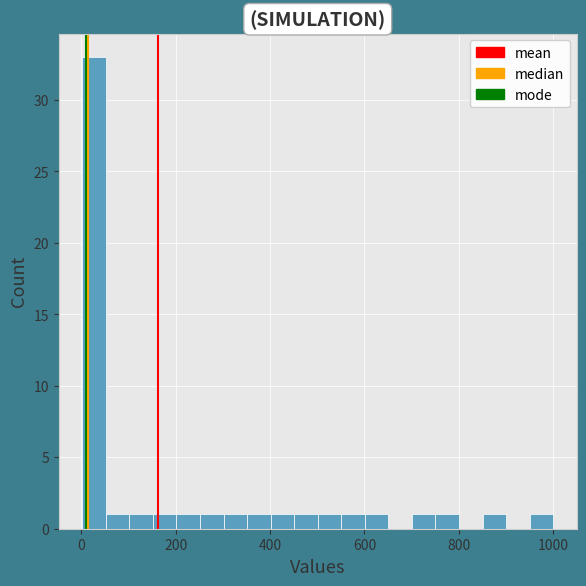

Around what value on the x-axis is the tallest bar? Give the approximate position of its centre, as read against the axis.

20